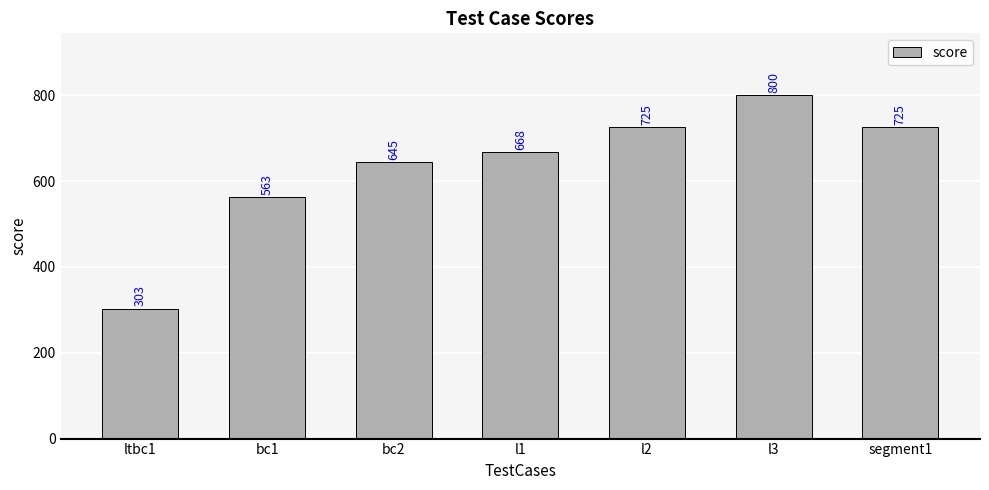

Count the values in the range 563 to 725.

5